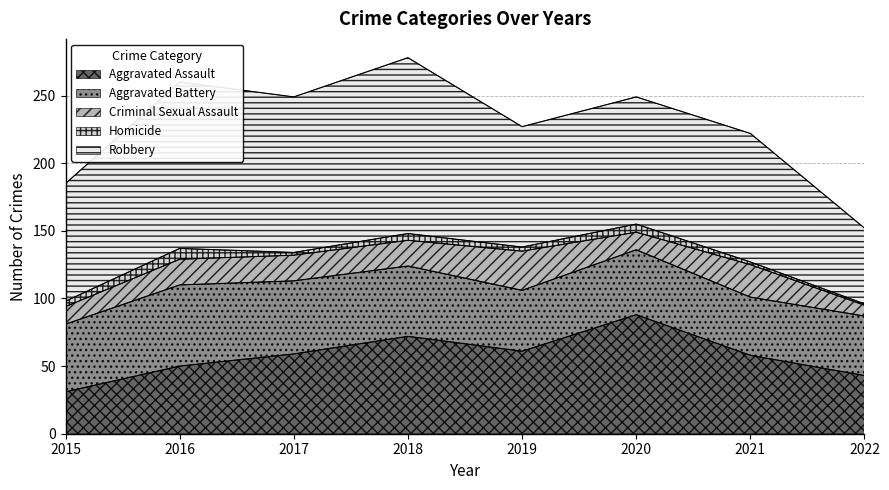

Reading right to left, transcribe all the data shown in this chart.

Aggravated Assault: 43	58	88	61	72	59	50	31
Aggravated Battery: 44	43	48	45	52	54	60	50
Criminal Sexual Assault: 8	24	13	29	19	19	19	13
Homicide: 1	2	6	3	5	2	8	4
Robbery: 56	95	94	89	130	115	123	87